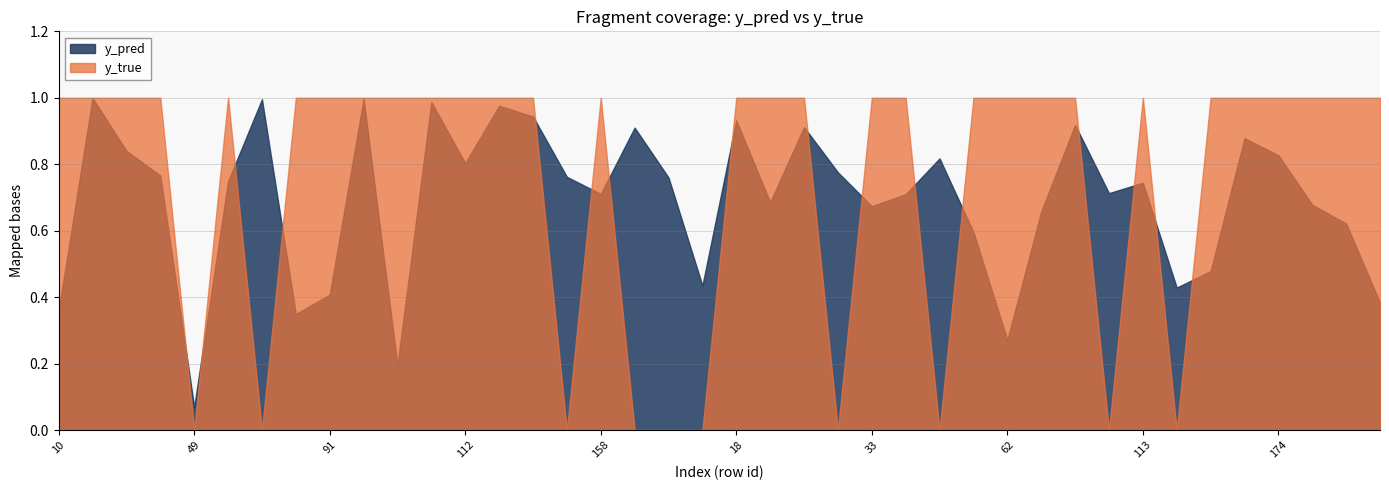

How many interior local valleys does the y_true series have?

7